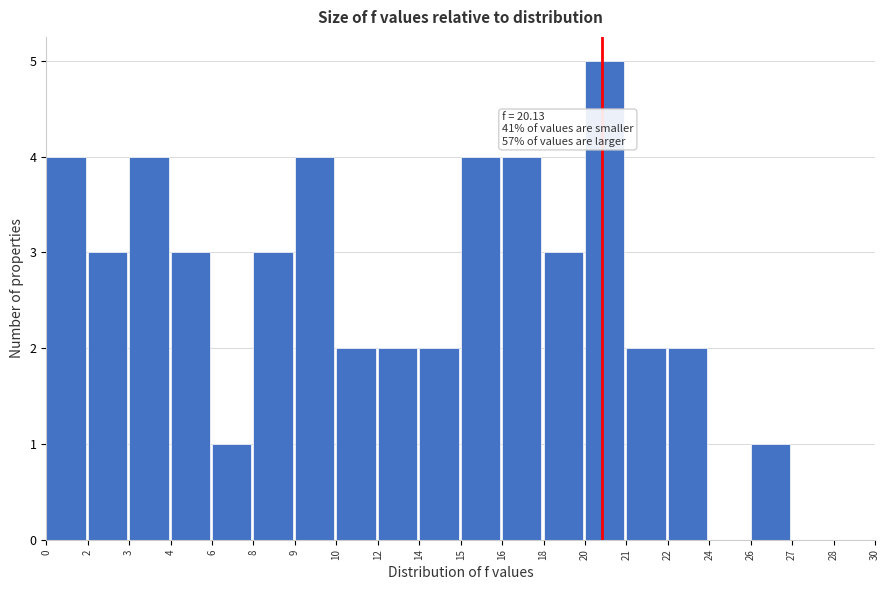

Reading right to left, list all the values displayed in this chart.

28=0	27=0	26=1	24=0	22=2	21=2	20=5	18=3	16=4	15=4	14=2	12=2	10=2	9=4	8=3	6=1	4=3	3=4	2=3	0=4